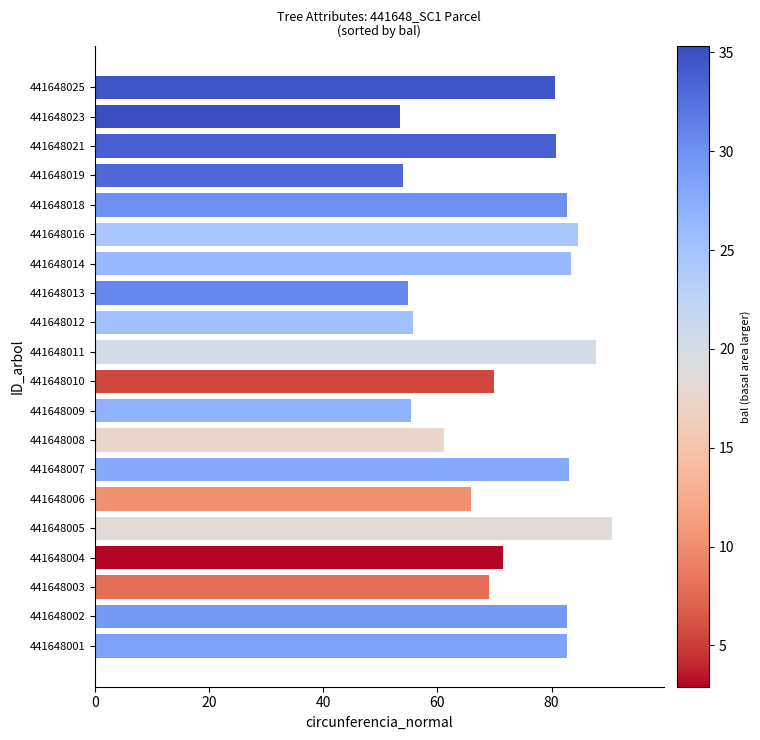

Approximately how many times larger is the value at 441648021 compared to 441648003?

1.2